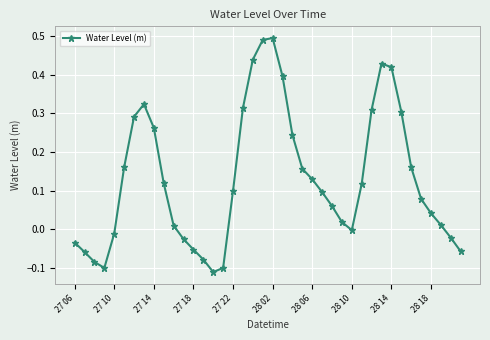

How many lines are shown in the chart?

1